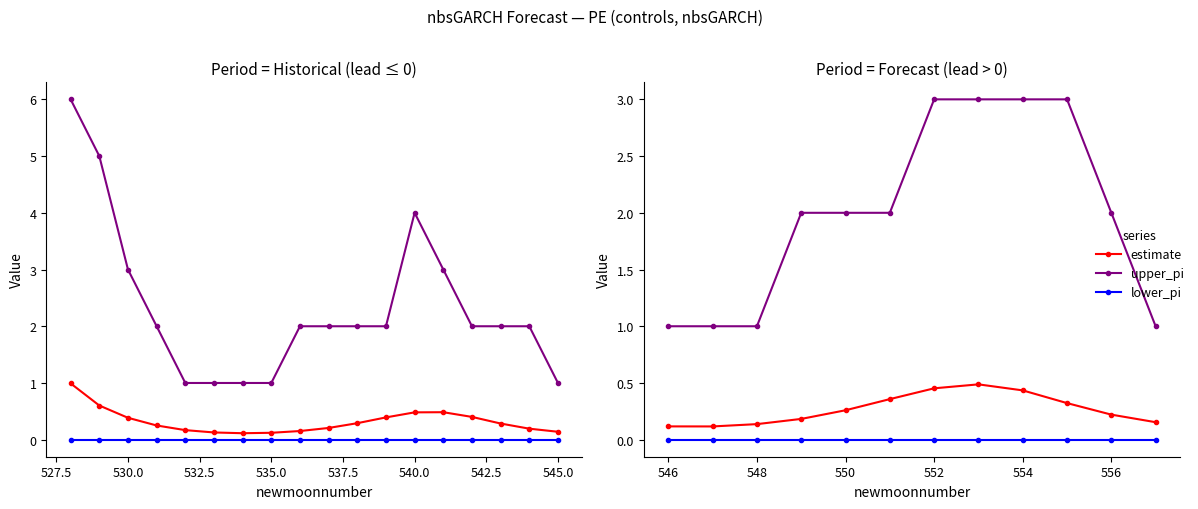

True or false: estimate and lower_pi cross at least once.

False